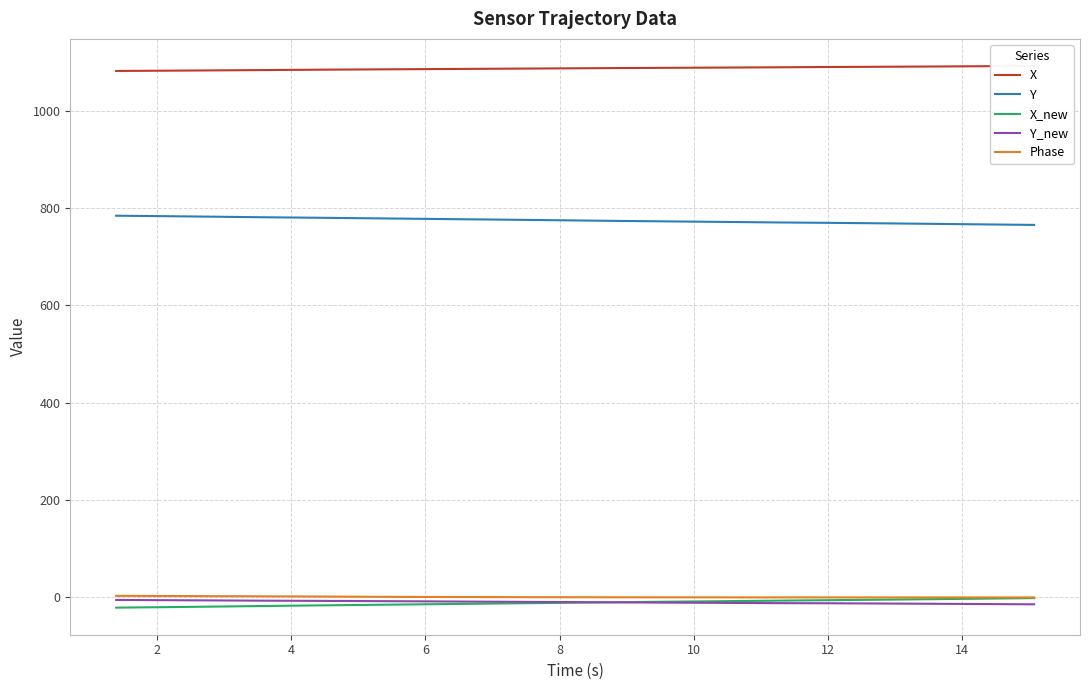

How many values in the Y_new series are below -11?

21